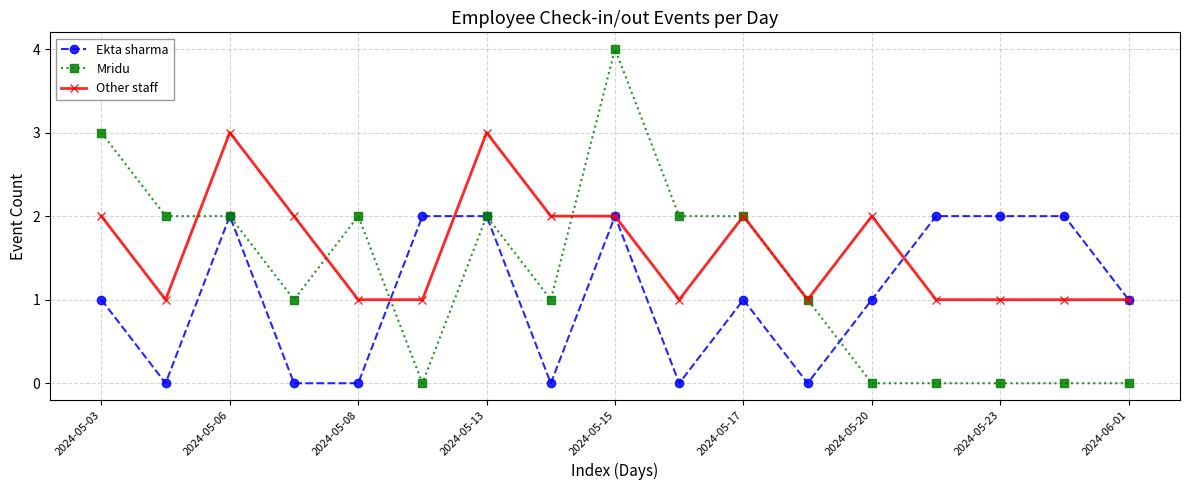

Which series has the largest total across all categories?

Other staff